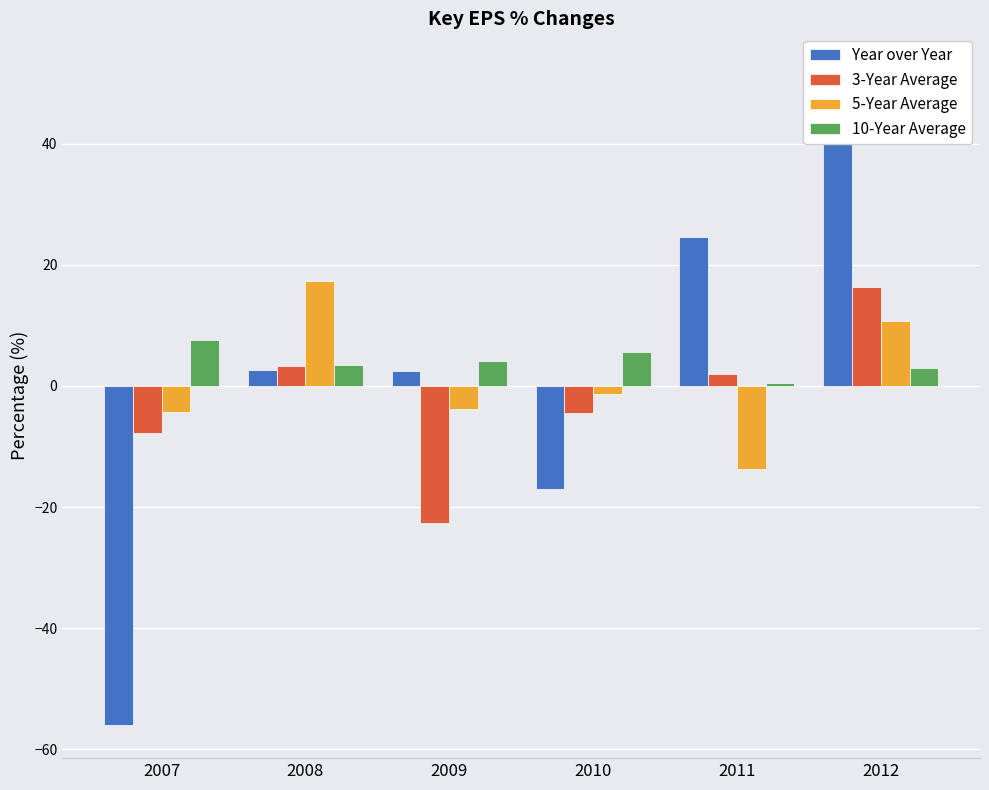

What is the sum of the 10-Year Average values at 2012 and 2007?

10.4